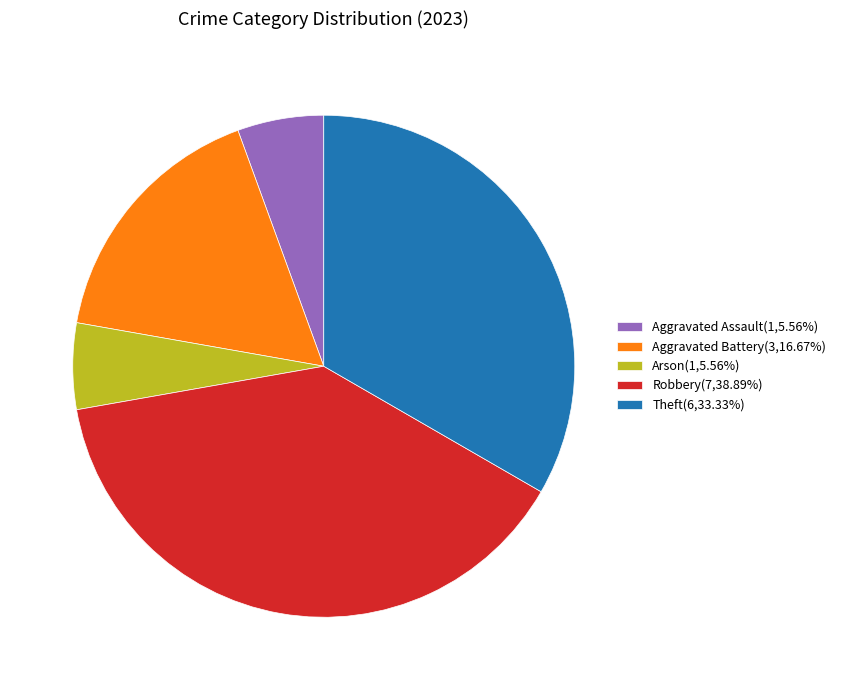

Do Theft(6,33.33%) and Aggravated Assault(1,5.56%) together represent more than half of the pie?

No